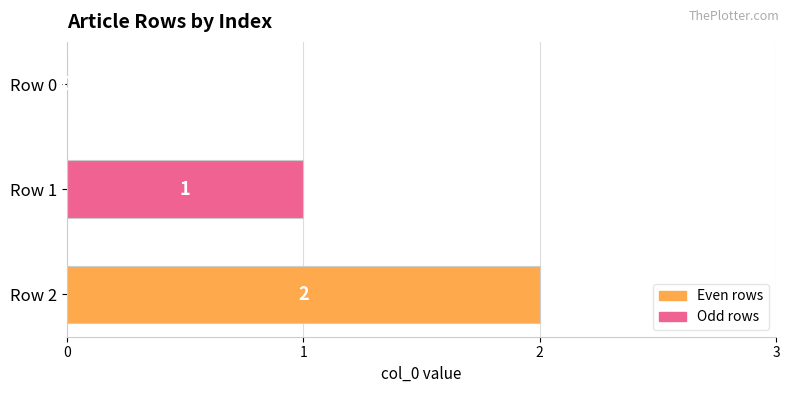

Are the bars horizontal?

Yes